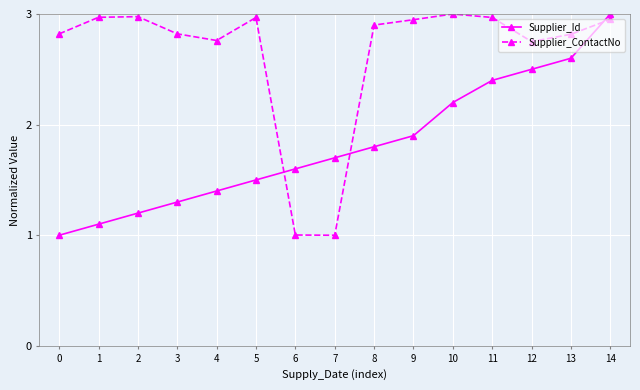

What is the spread (max minus min) of values at 2?

1.8